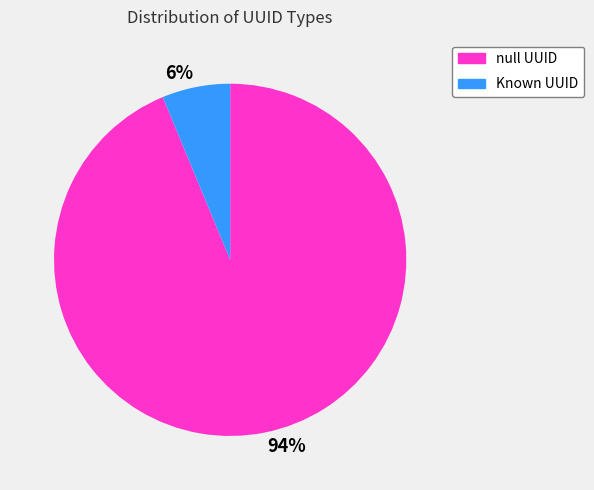

Which category accounts for the majority?

94%